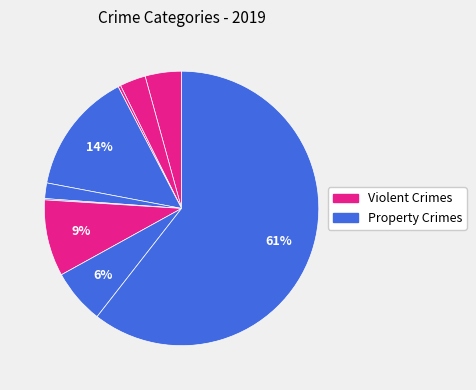

Count the number of slices in the pie.

9